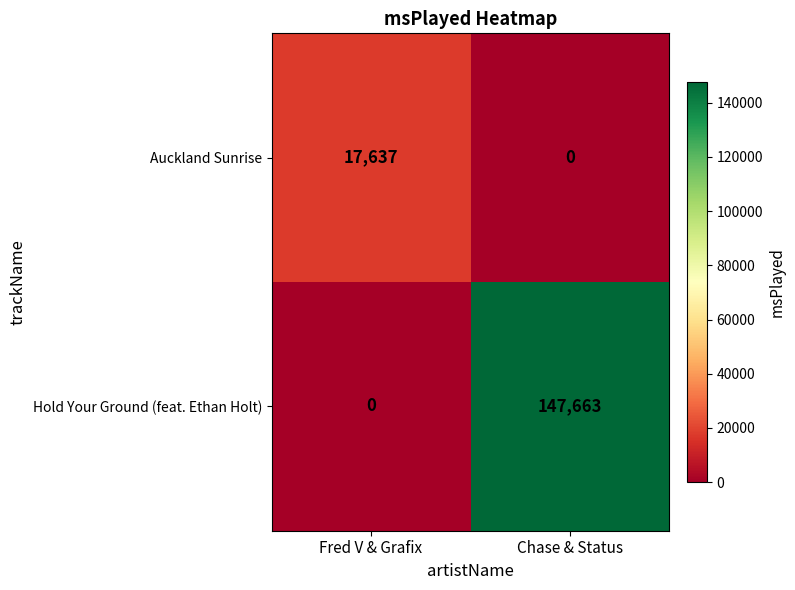

Between Fred V & Grafix and Chase & Status, which series saw the biggest shift?

Hold Your Ground (feat. Ethan Holt)